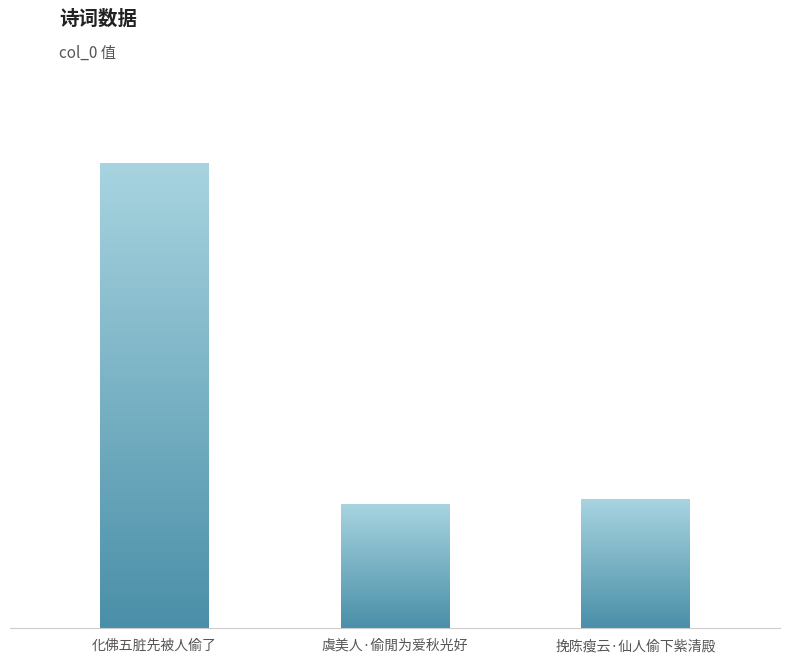

Count the number of values greater than 281423.

1